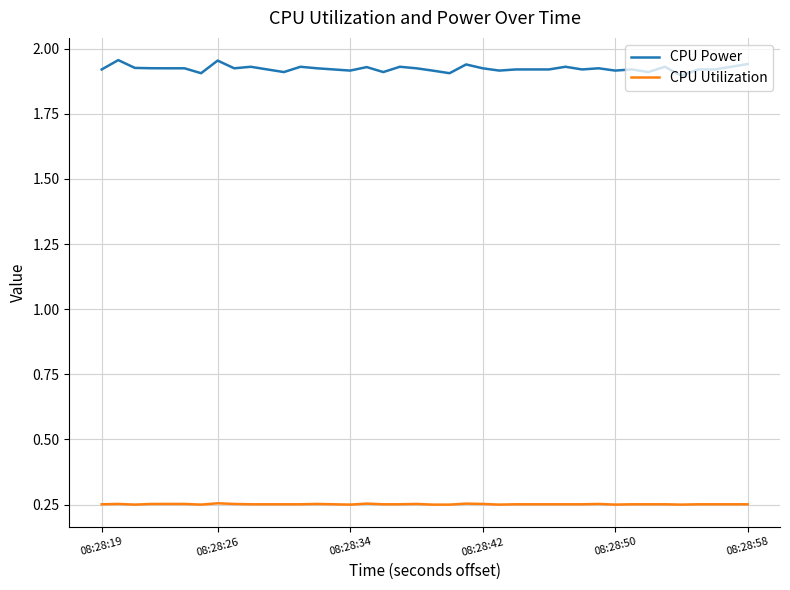

How many lines are shown in the chart?

2